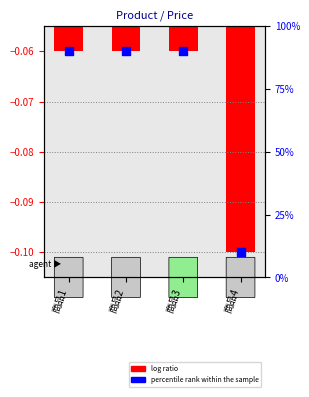

Which series reaches the minimum Y coordinate?

log ratio